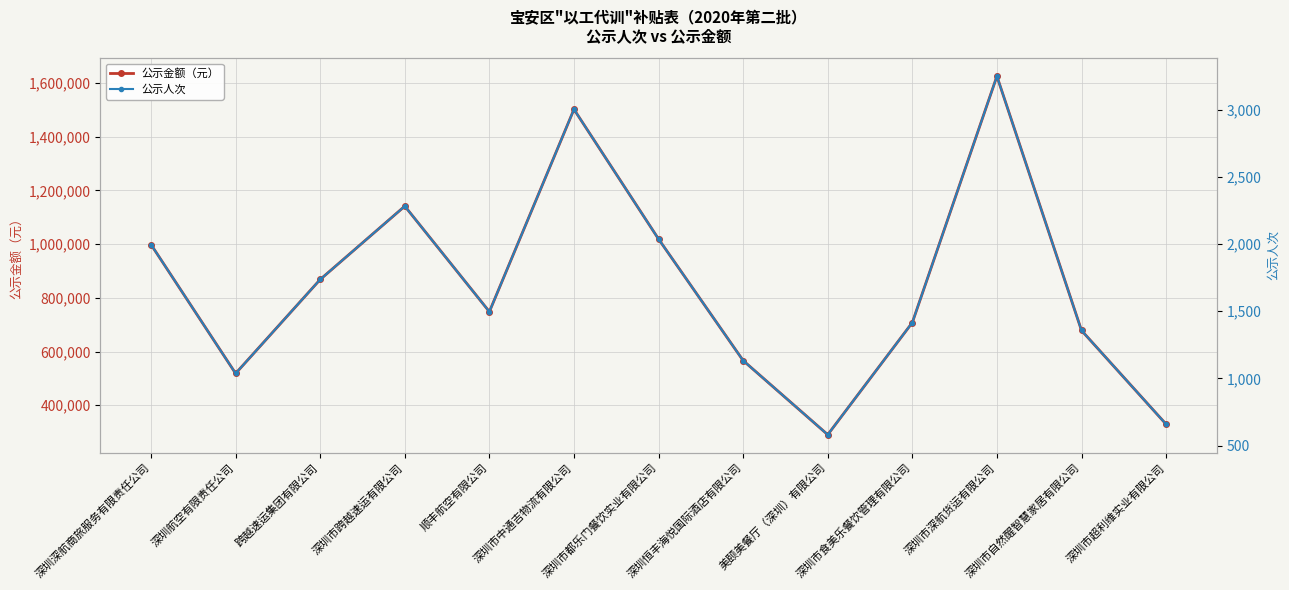

At which label does 公示金额（元） first exceed 748500?

深圳深航商旅服务有限责任公司